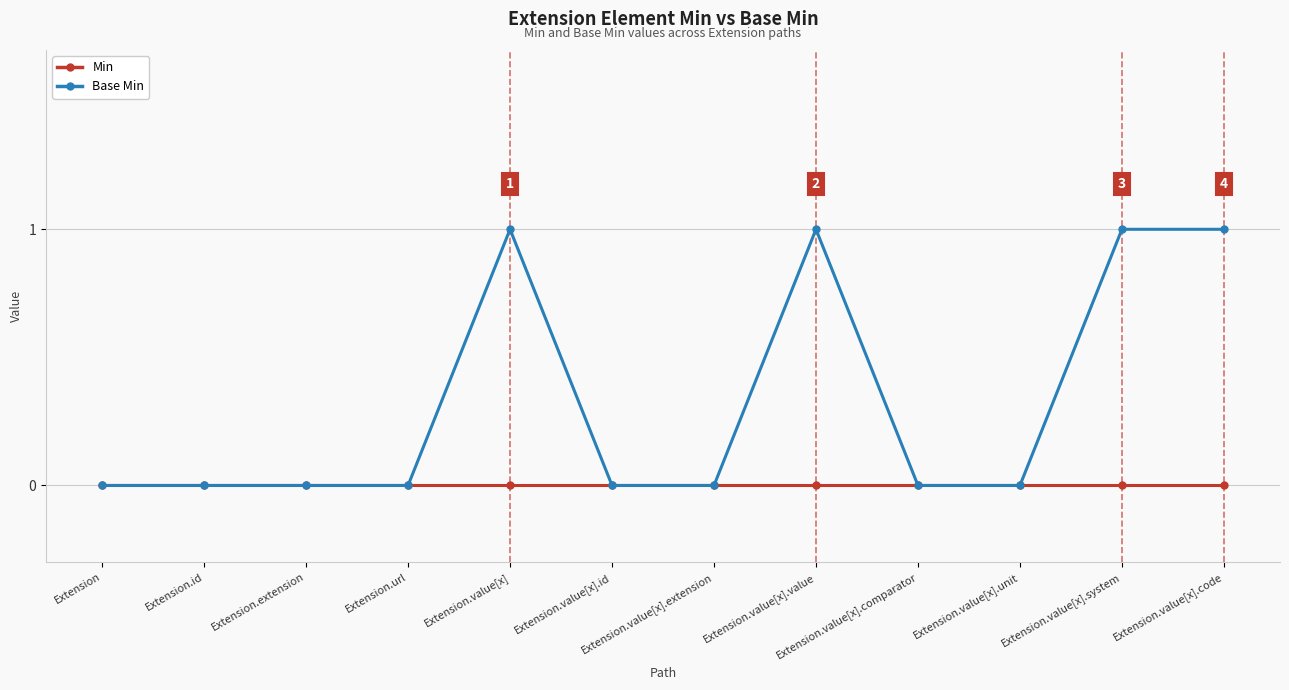

Which series has the largest range (max minus min)?

Base Min